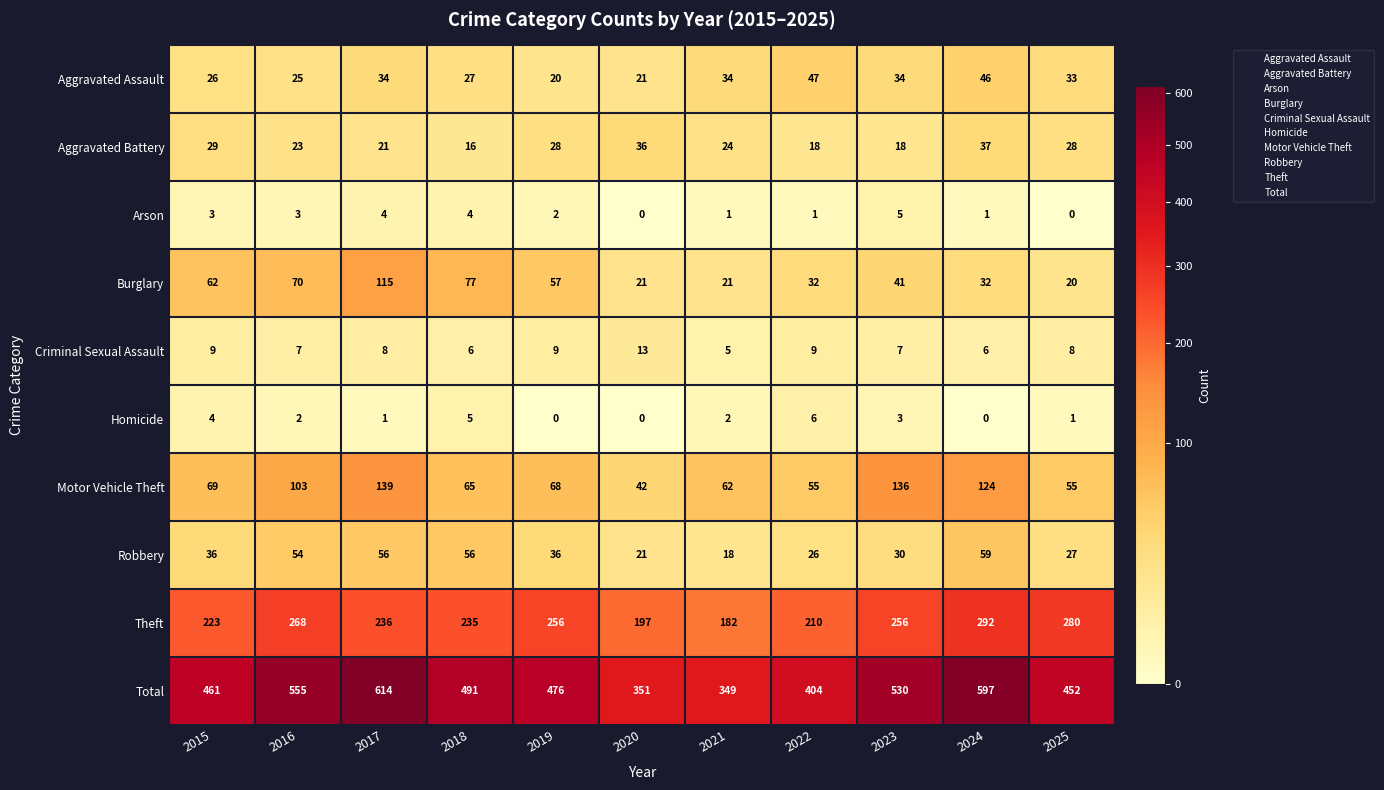

At which label is Motor Vehicle Theft closest to 90?

2016